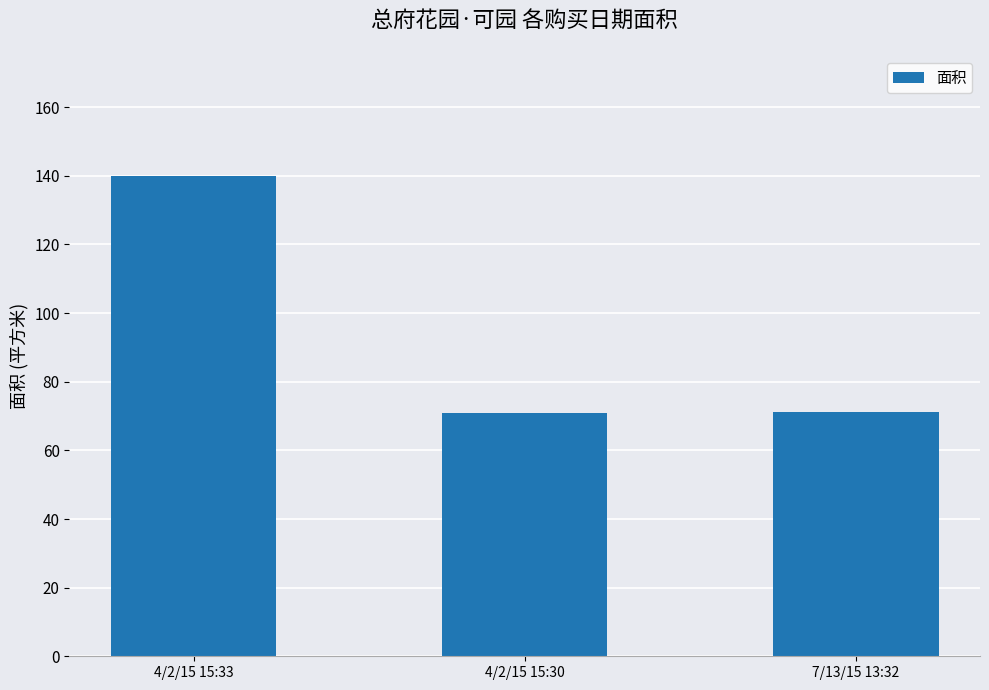

What position from the right is 4/2/15 15:30?

2